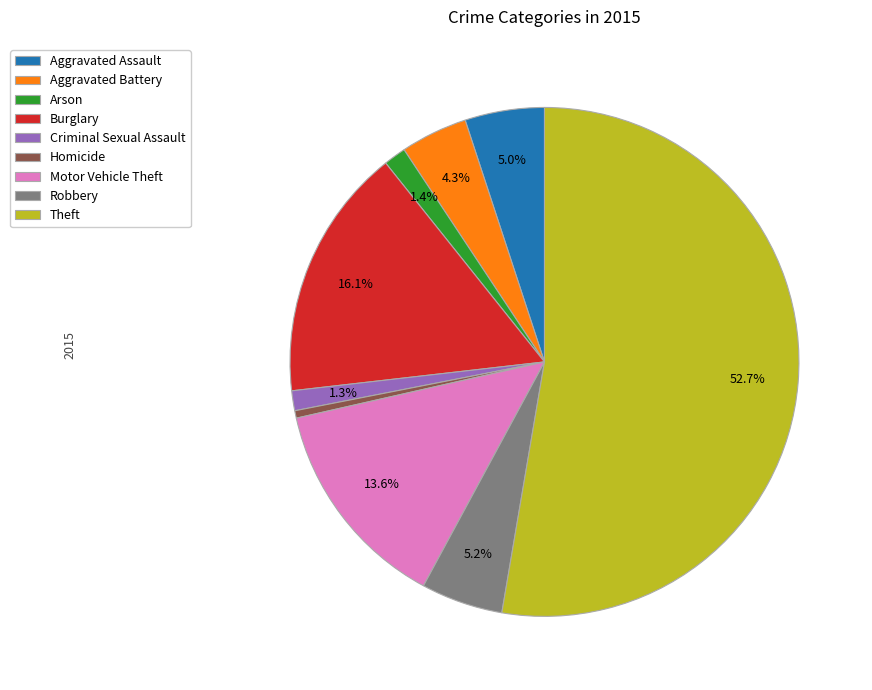

What percentage is the Aggravated Battery slice, to the nearest percent?

4%